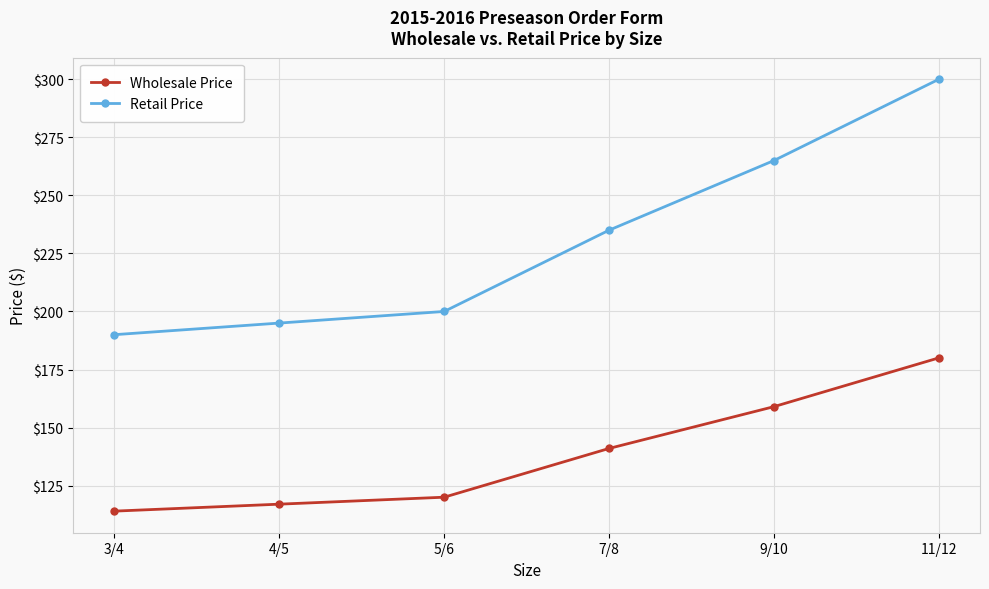

Is it true that Retail Price equals 254 at 3/4?

False